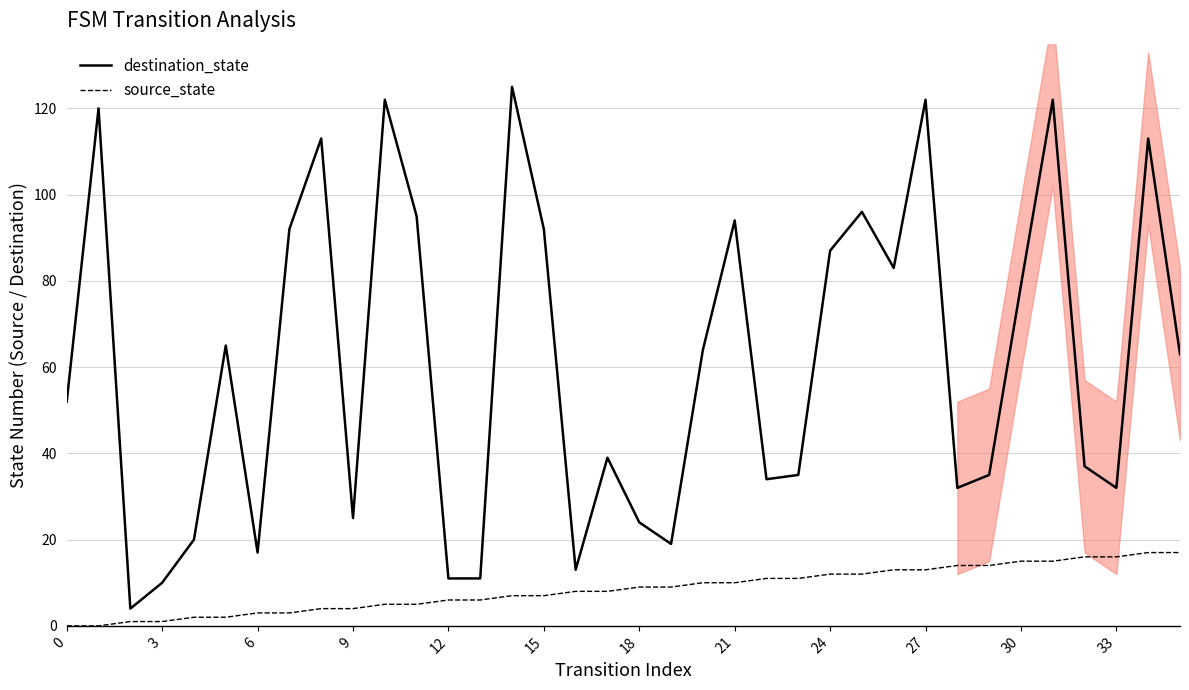

List the series in order of their overall mean, lowest first.

source_state, destination_state